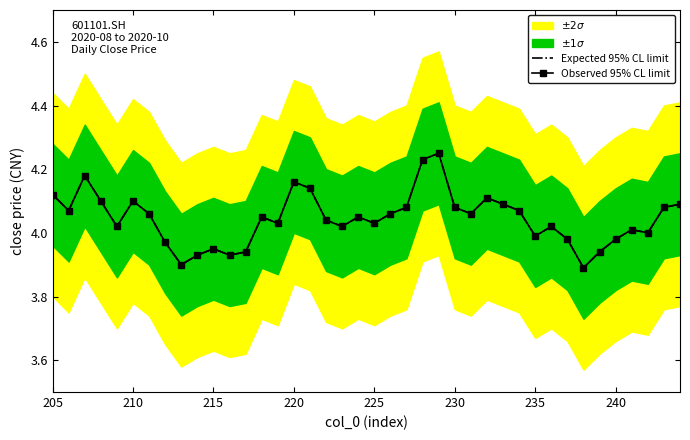

What is the average value of the Observed 95% CL limit series?

4.0